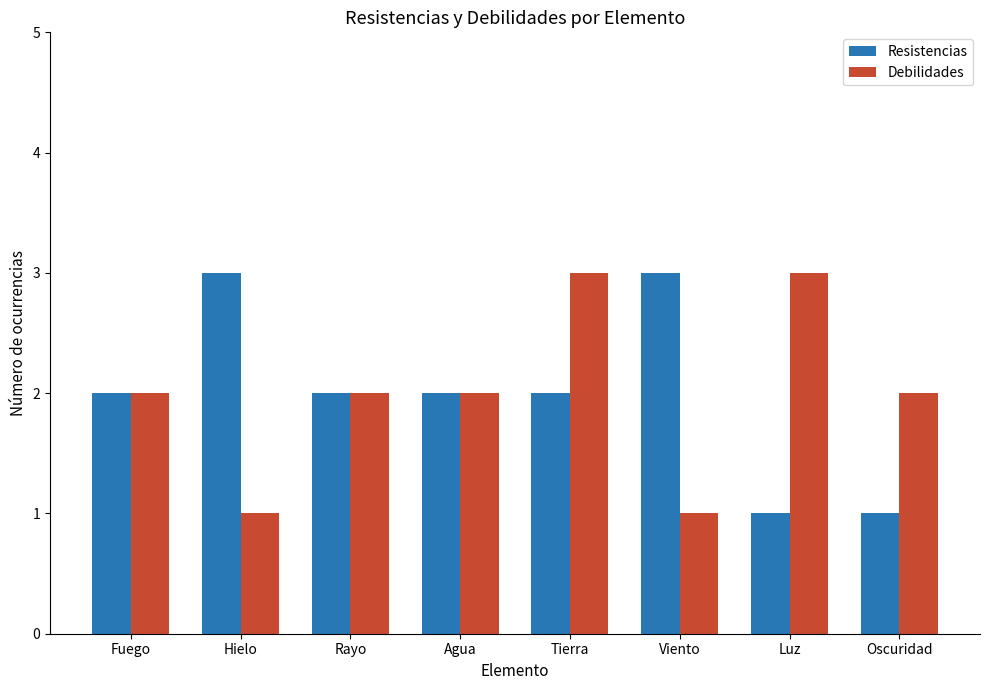

What is the minimum value shown in the chart?

1